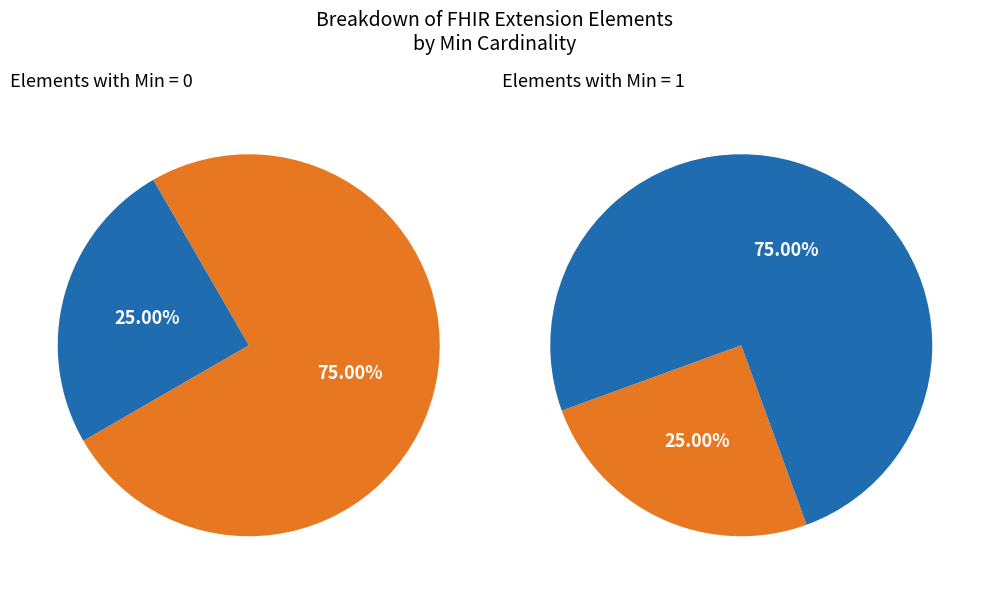

How many slices are in this pie chart?

4